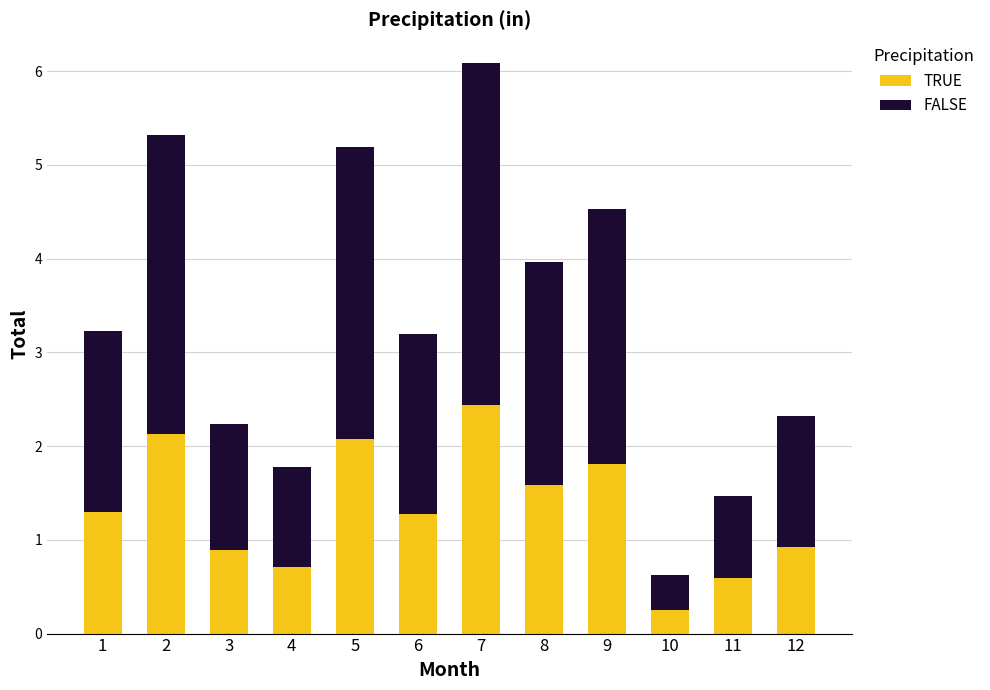

How many values in the TRUE series exceed 1?

7